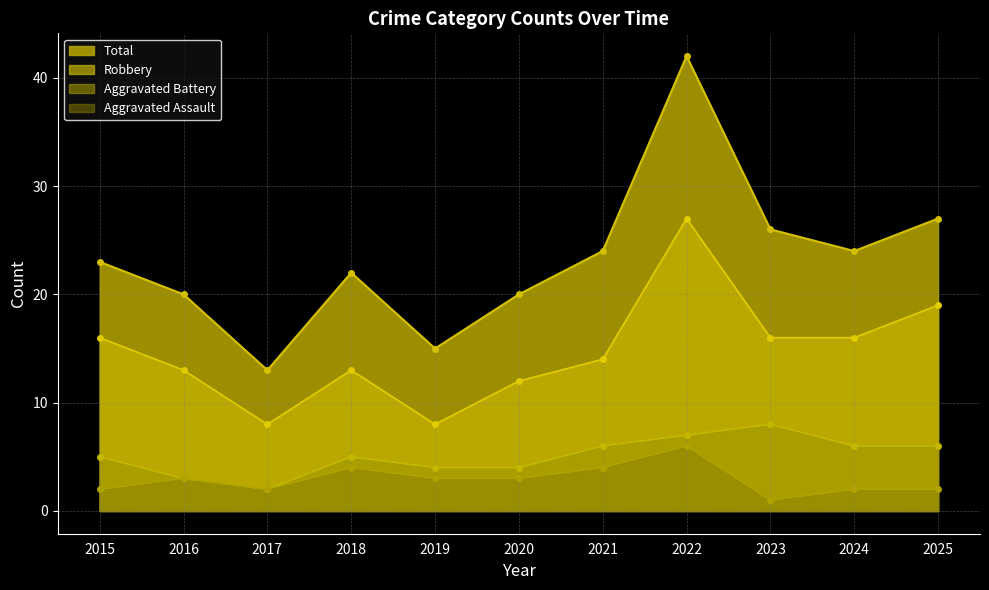

True or false: Aggravated Battery and Aggravated Assault intersect in this chart.

False